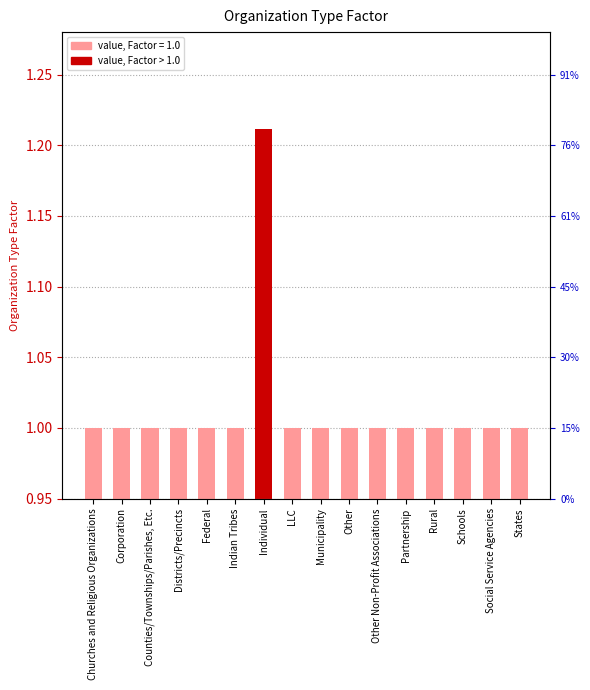

What is the sum of the values at Social Service Agencies and Rural?

2.0